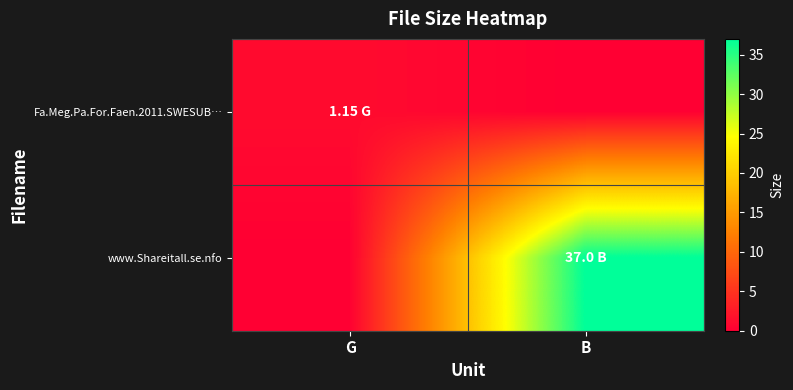

What is the spread (max minus min) of values at B?

37.0